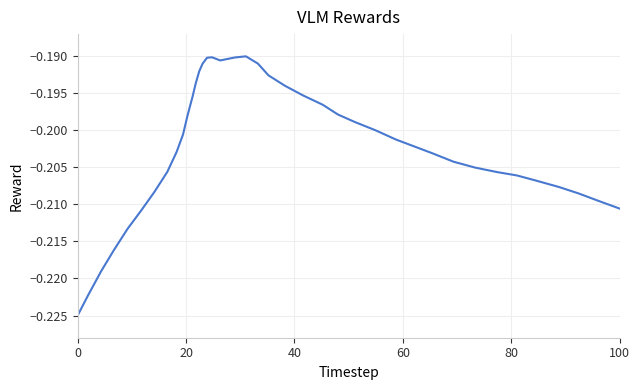

How many interior local peaks (higher than both neighbors) does the data have?

2